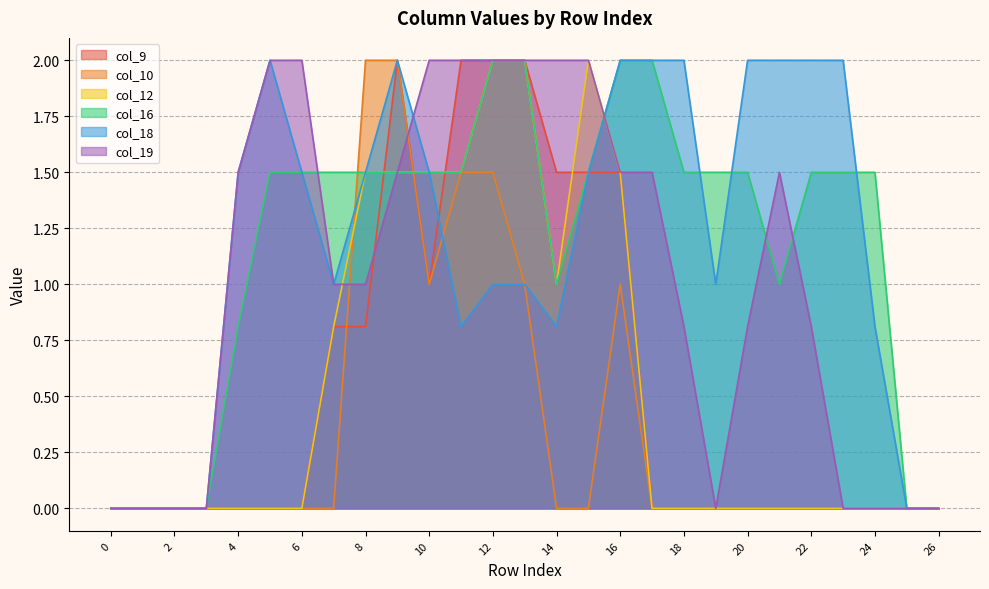

How many lines are shown in the chart?

6